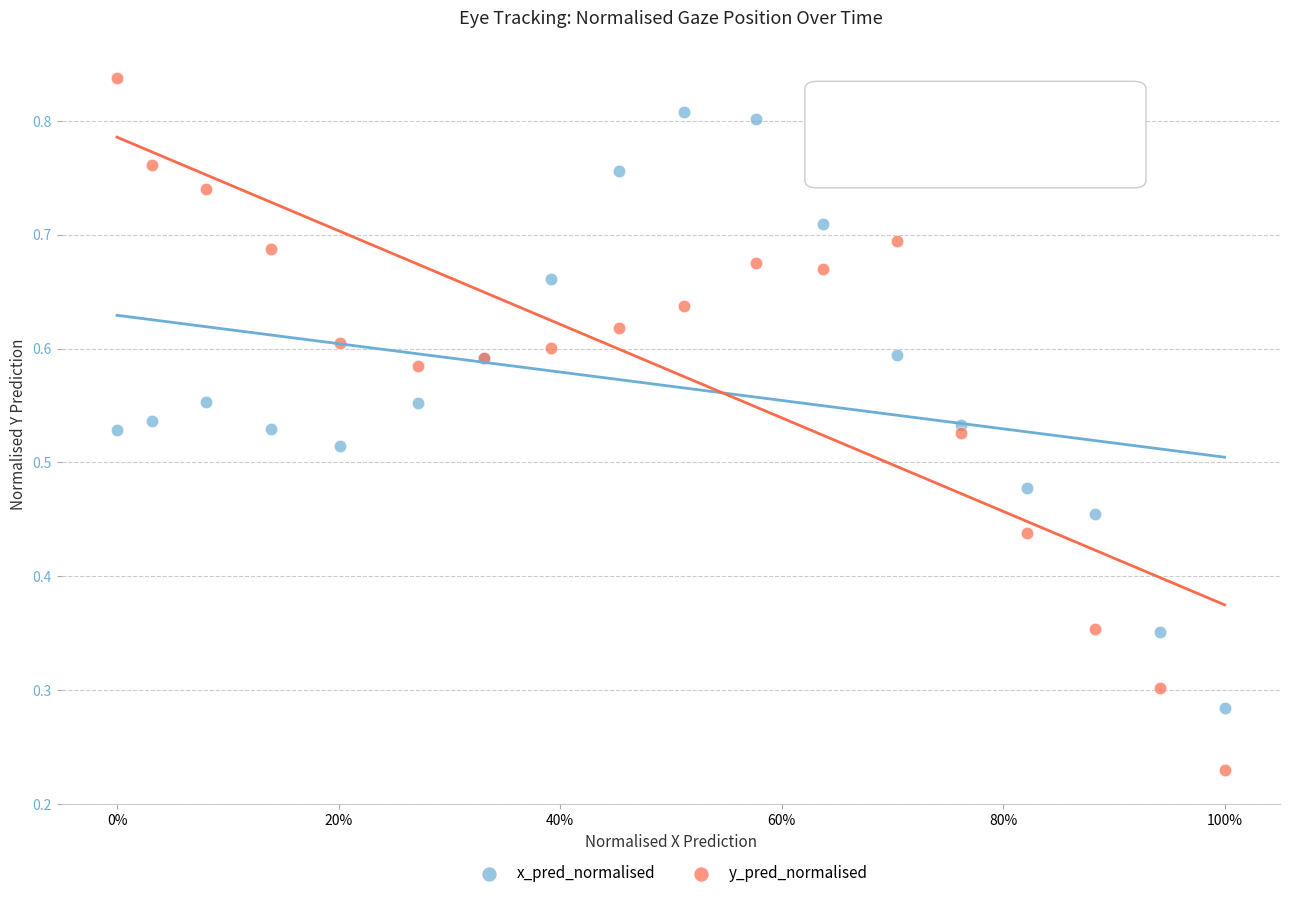

Which series contains the lowest Y value?

y_pred_normalised